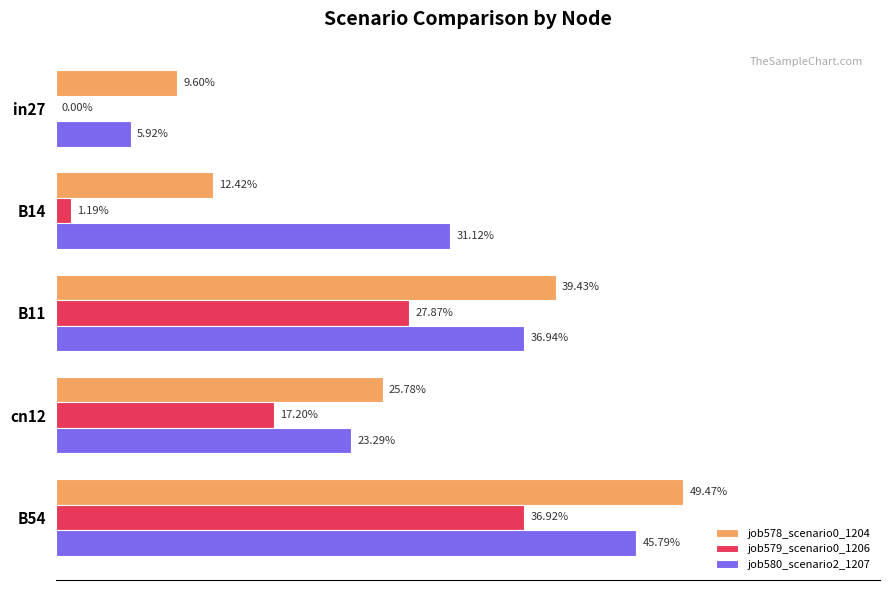

How many distinct data groups are displayed?

3